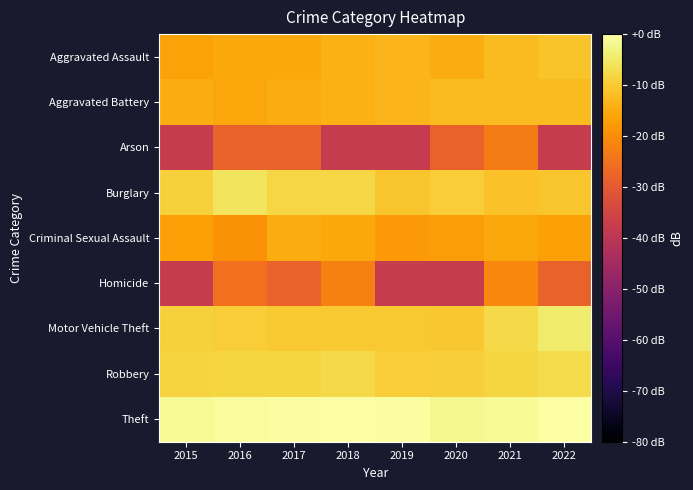

Reading left to right, list all the values displayed in this chart.

Aggravated Assault: 2015=-16.4	2016=-15.6	2017=-15.3	2018=-14.3	2019=-13.2	2020=-14.7	2021=-12.2	2022=-11.0
Aggravated Battery: 2015=-14.9	2016=-15.8	2017=-14.9	2018=-14.1	2019=-13.3	2020=-12.2	2021=-12.2	2022=-12.3
Arson: 2015=-38.1	2016=-28.1	2017=-28.1	2018=-38.1	2019=-38.1	2020=-28.1	2021=-23.3	2022=-38.1
Burglary: 2015=-8.8	2016=-5.9	2017=-7.9	2018=-7.9	2019=-10.7	2020=-9.6	2021=-11.3	2022=-10.8
Criminal Sexual Assault: 2015=-16.7	2016=-19.1	2017=-14.7	2018=-15.6	2019=-18.1	2020=-17.3	2021=-15.3	2022=-16.7
Homicide: 2015=-38.1	2016=-25.1	2017=-28.1	2018=-22.1	2019=-38.1	2020=-38.1	2021=-21.1	2022=-28.1
Motor Vehicle Theft: 2015=-9.0	2016=-9.5	2017=-10.2	2018=-10.1	2019=-10.1	2020=-10.3	2021=-7.8	2022=-4.6
Robbery: 2015=-8.5	2016=-8.4	2017=-8.2	2018=-7.7	2019=-9.4	2020=-9.2	2021=-8.3	2022=-7.3
Theft: 2015=-1.3	2016=-0.7	2017=-0.3	2018=-0.0	2019=-0.4	2020=-2.0	2021=-1.3	2022=0.0